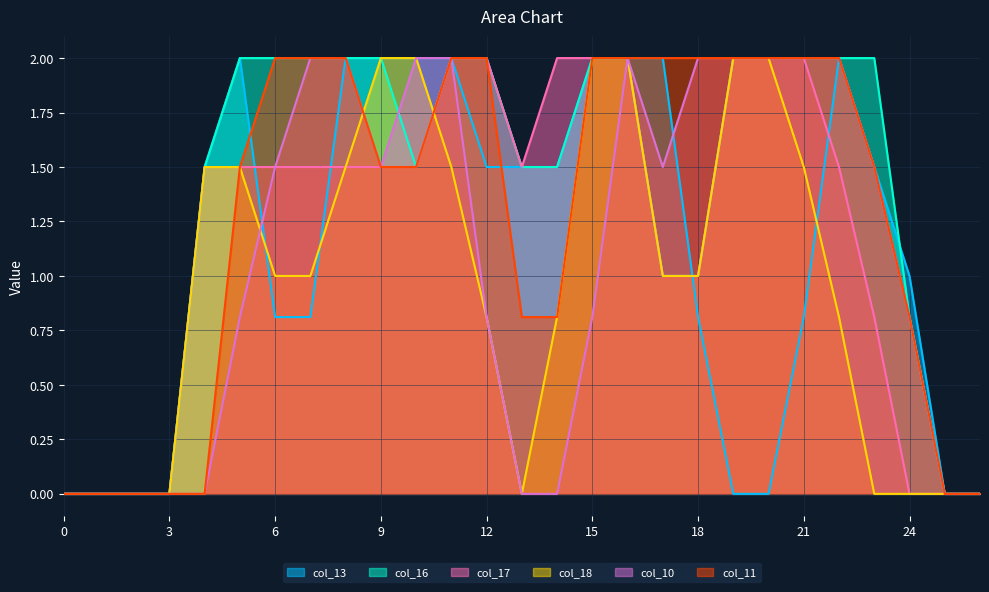

True or false: col_17 and col_16 intersect in this chart.

False